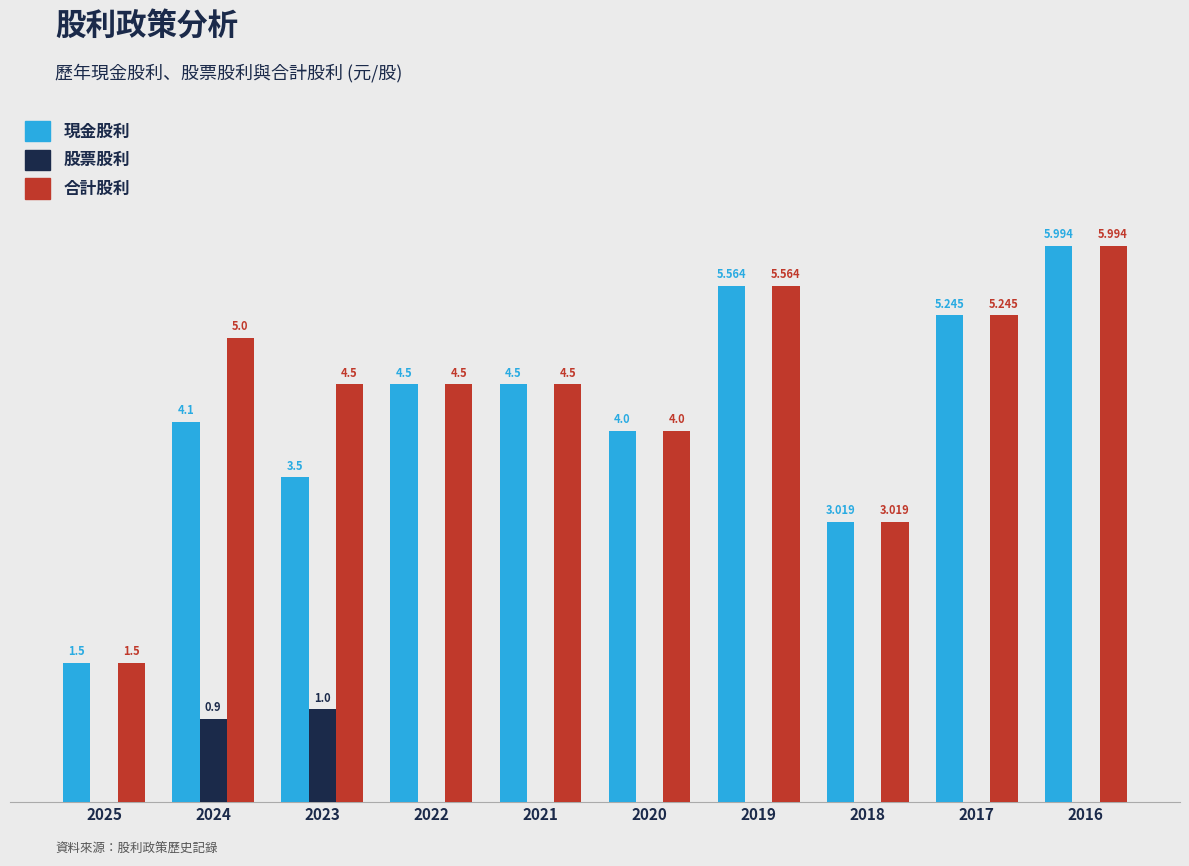

Is the value of 合計股利 at 2016 greater than the value of 股票股利 at 2021?

Yes